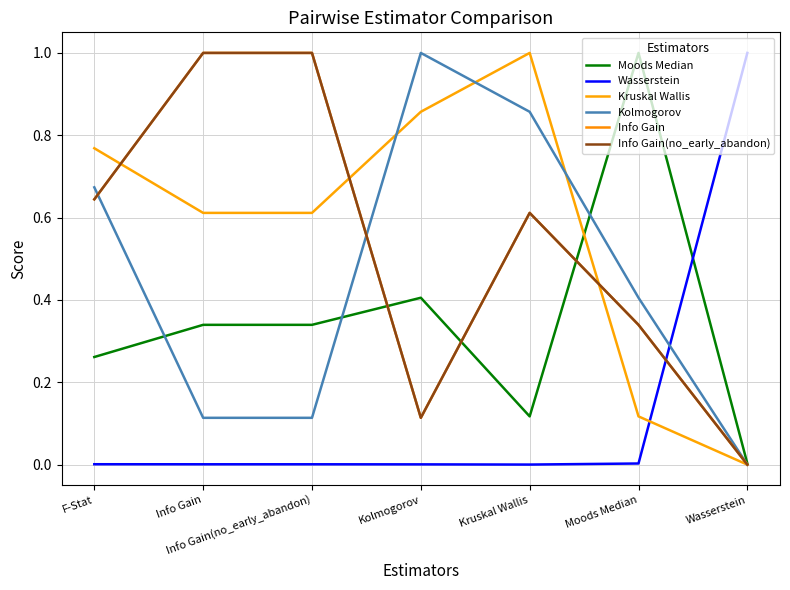

Does the chart display data point markers on the line(s)?

No